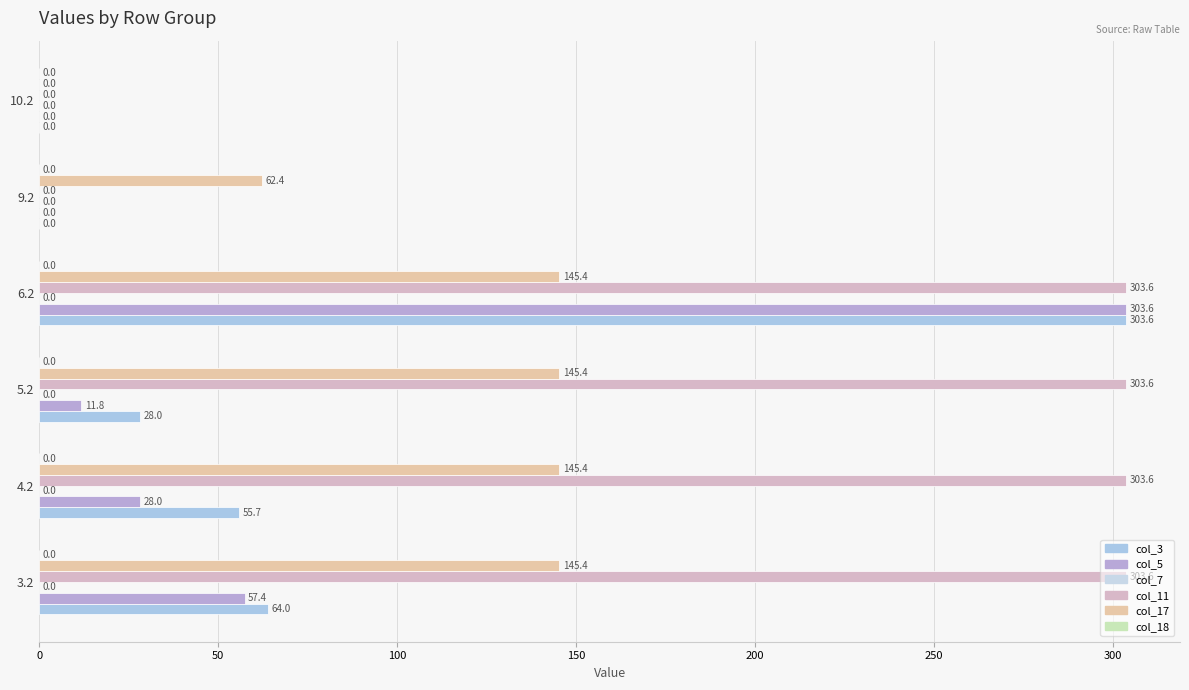

Which series has the largest total across all categories?

col_11